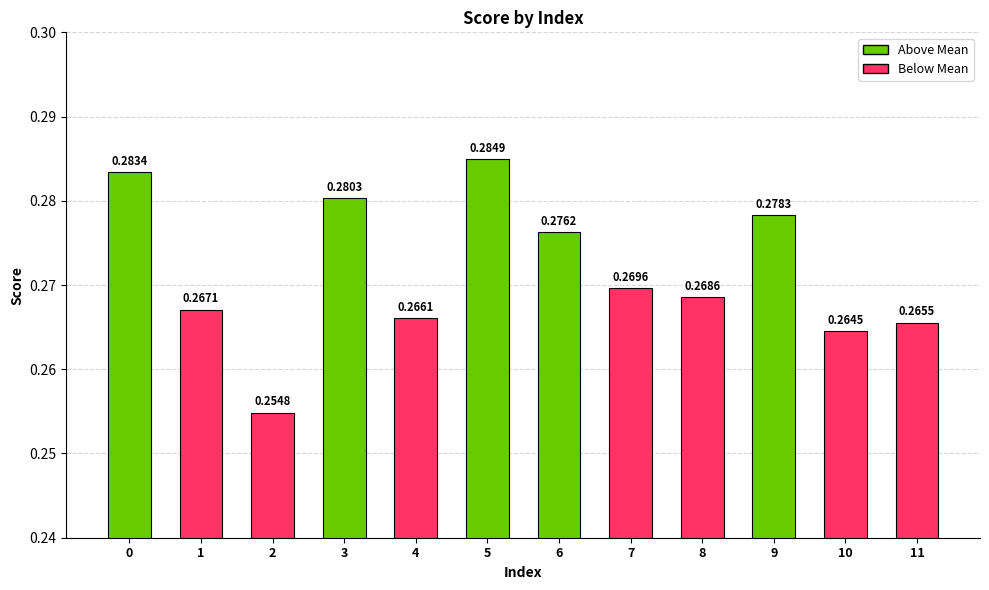

Which label corresponds to the smallest value in the chart?

2